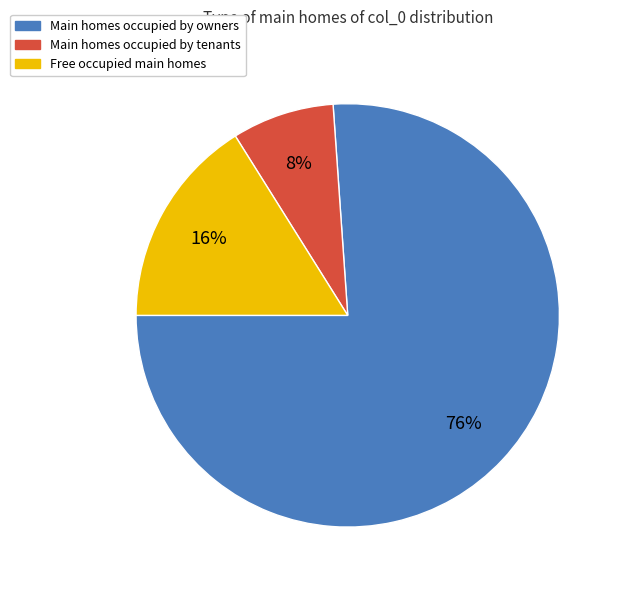

To the nearest percent, what is the difference between the largest and smallest slice percentages?

68%